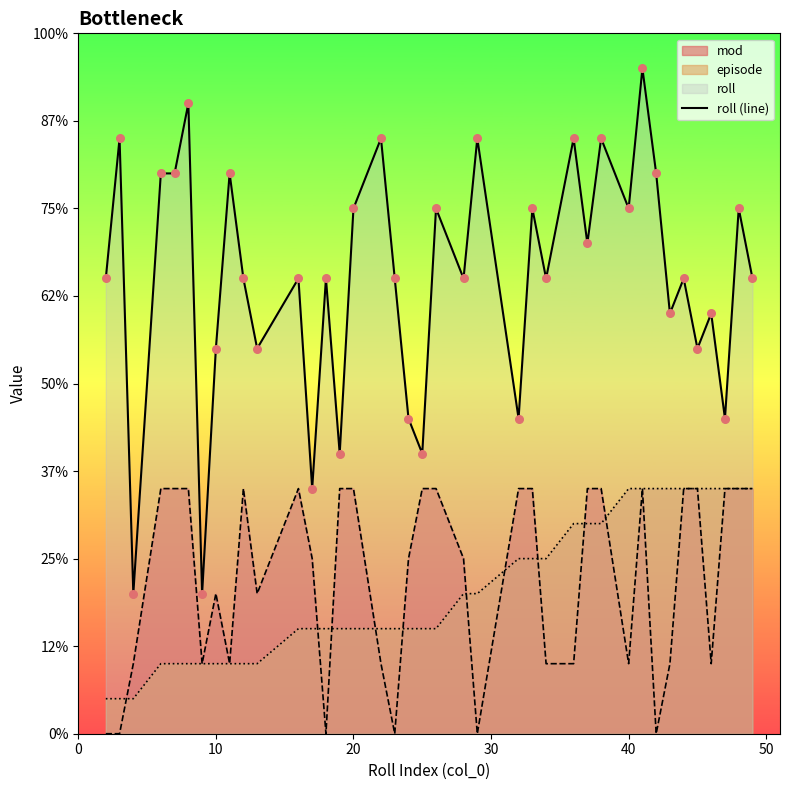

Between 30 and 40, which is larger?

30